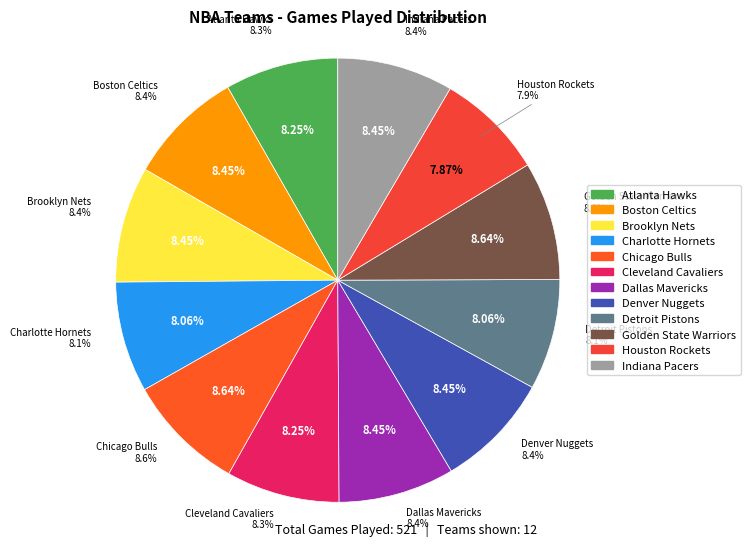

Between Boston Celtics and Brooklyn Nets, which is larger?

Boston Celtics